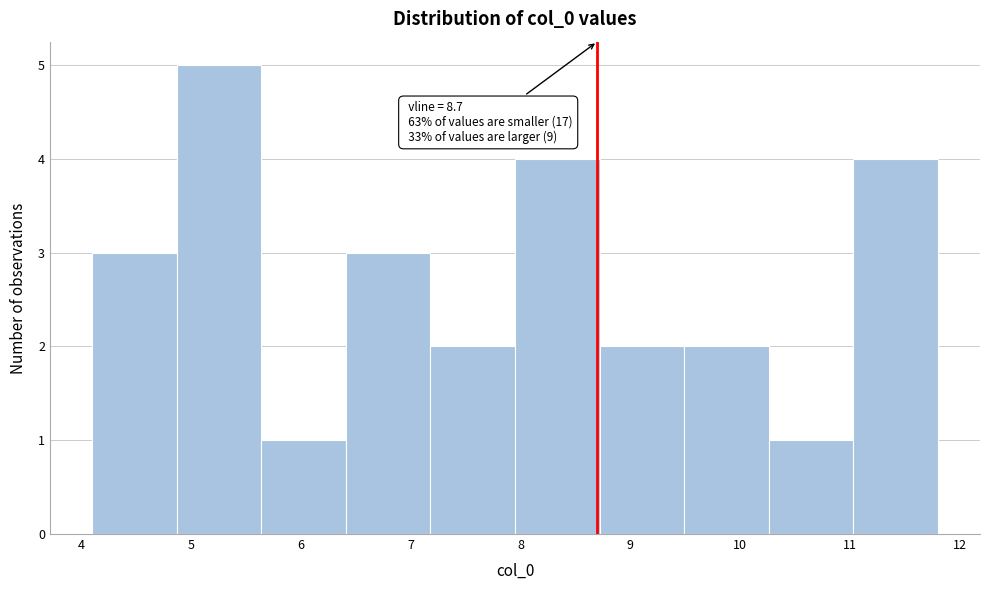

Over which range of the x-axis is the bar tallest?

4.87 to 5.64